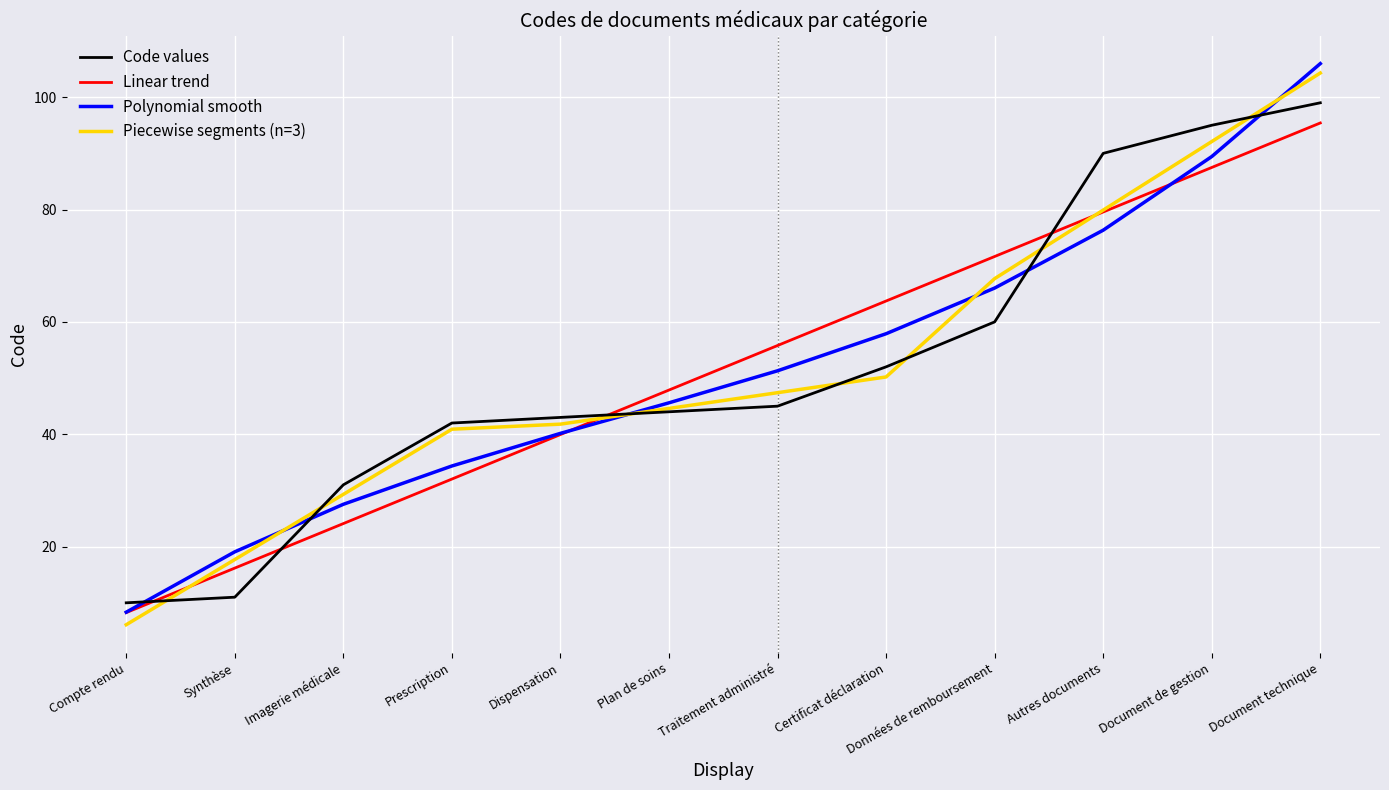

At which label does Piecewise segments (n=3) first exceed 47?

Traitement administré